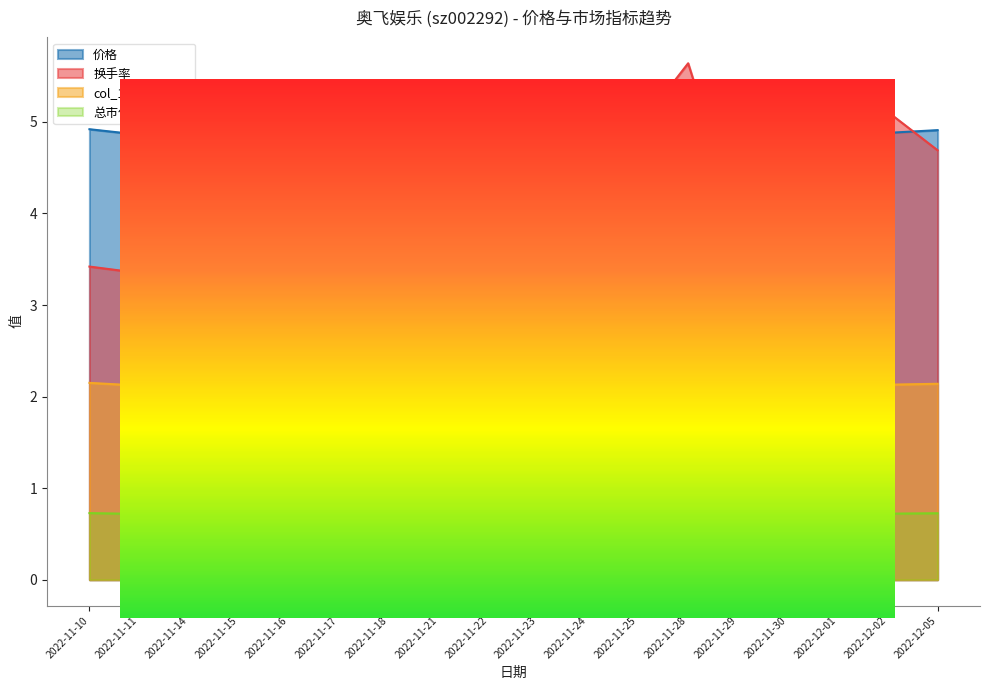

Is it true that 总市值(亿元) equals 0.3 at 2022-11-16?

False